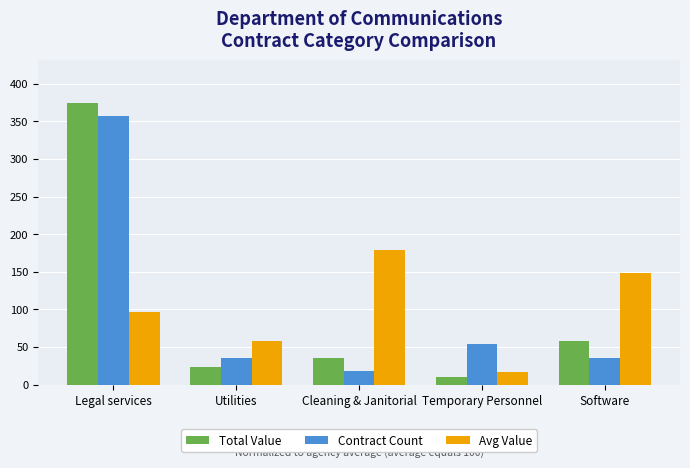

How many series are shown in this chart?

3